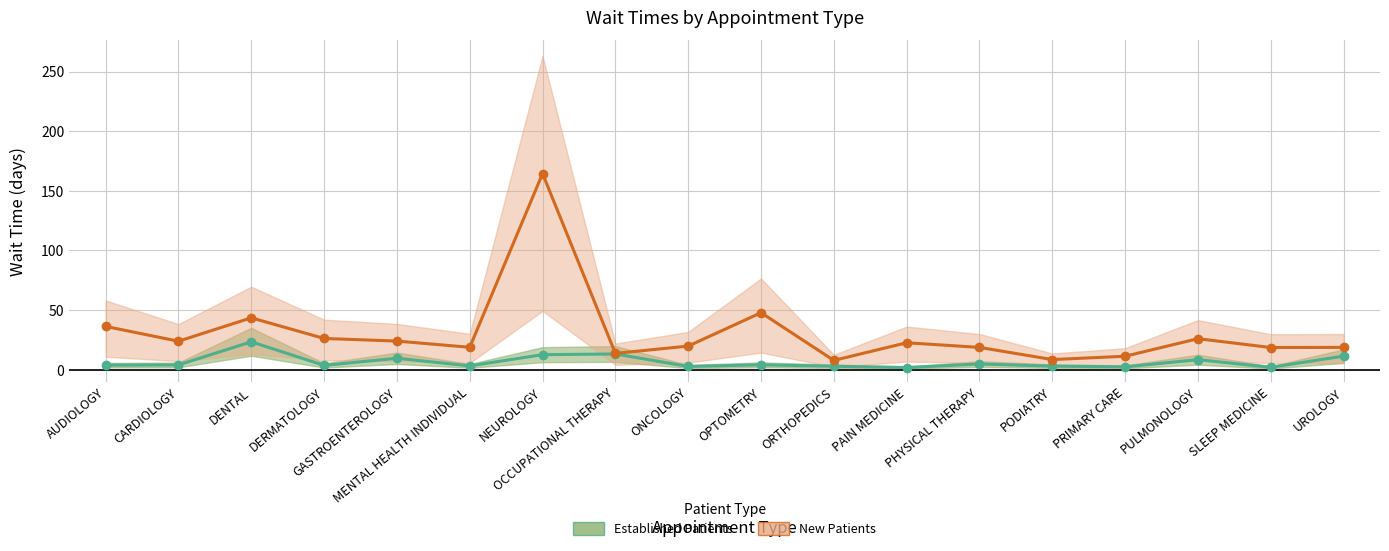

What is the sum of the Established Patients values at CARDIOLOGY and ORTHOPEDICS?

6.9